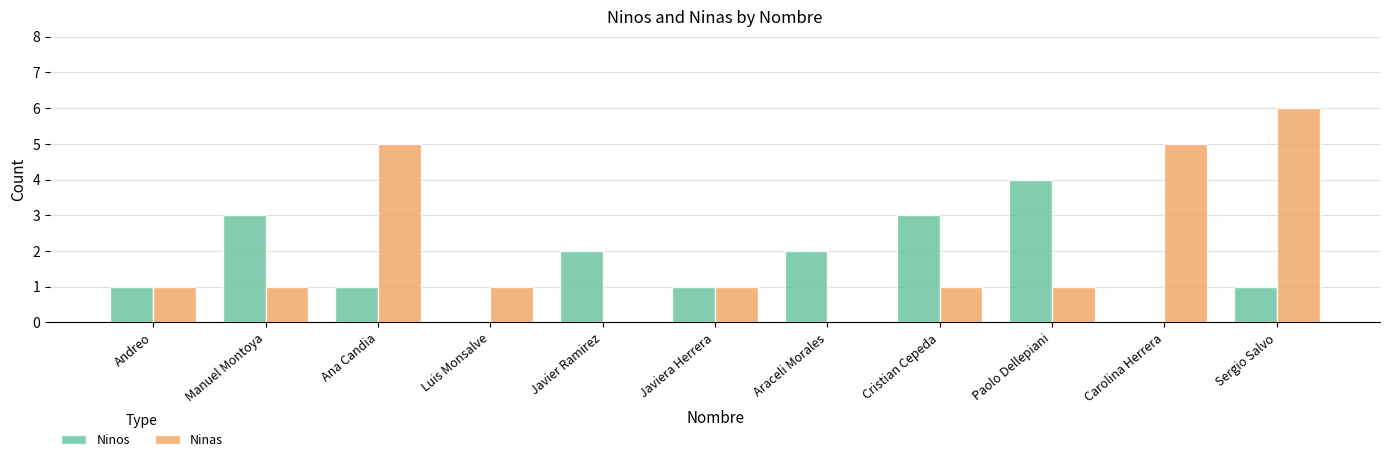

Count the Ninos values in the range 1 to 3.

8